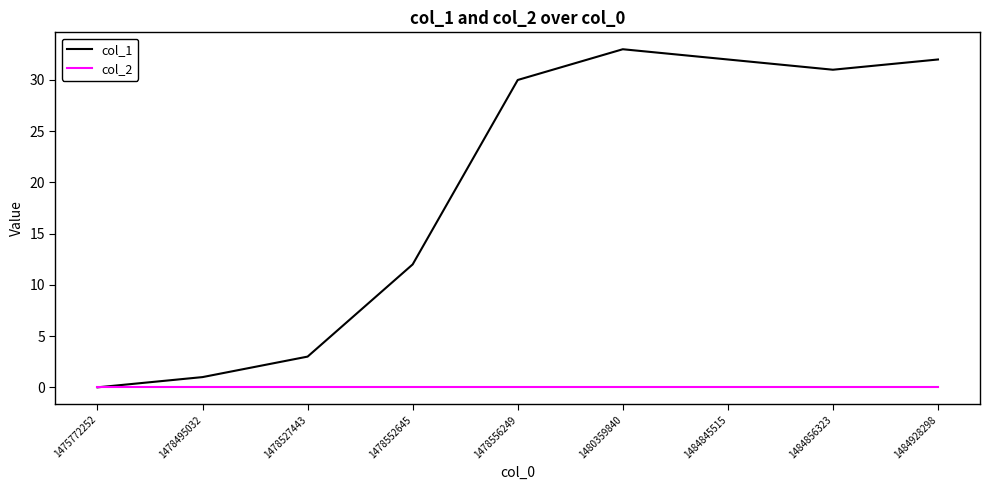

Which series has the largest range (max minus min)?

col_1